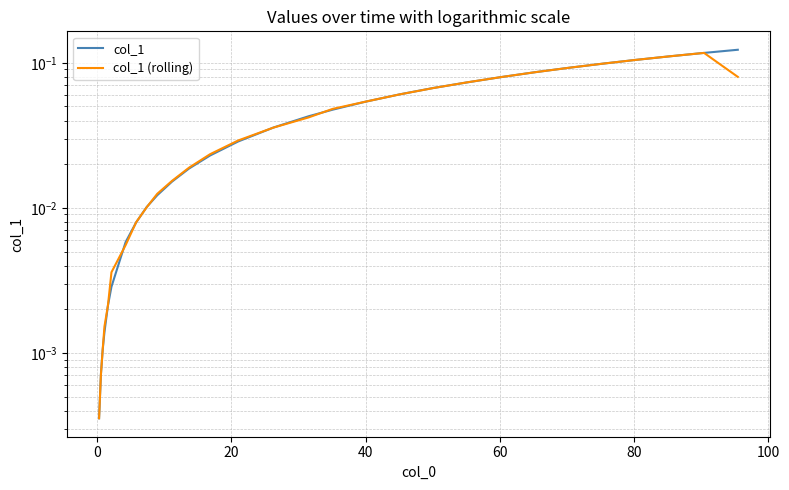

At how many categories does at least one series exceed 0?

29